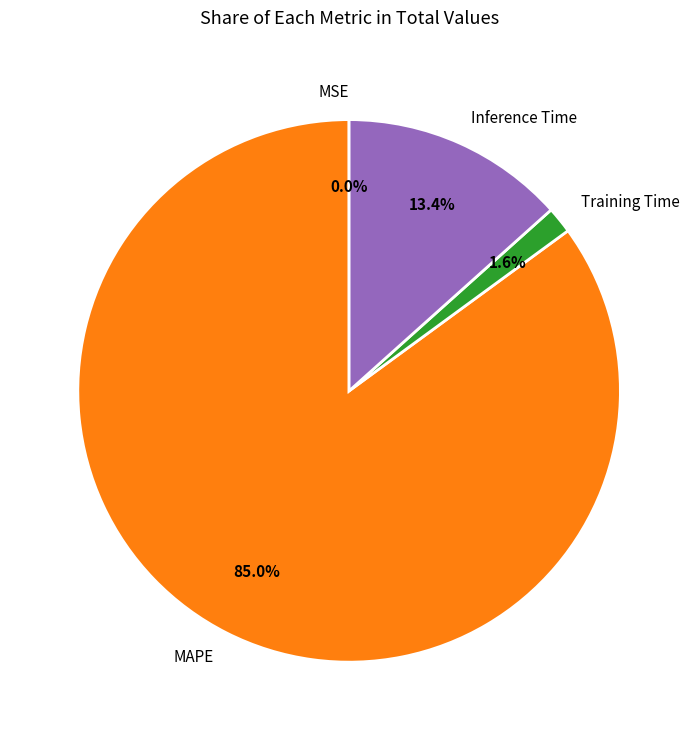

Is Training Time the majority of the pie?

No